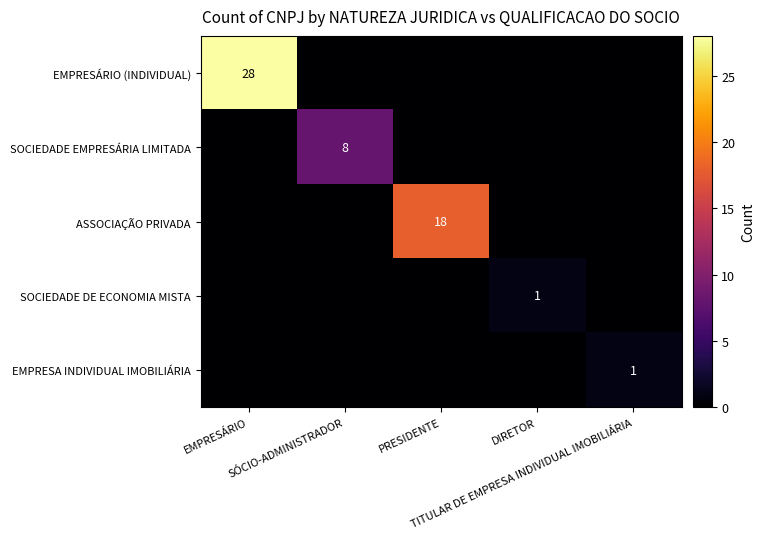

Which label corresponds to the largest value in the chart?

EMPRESÁRIO